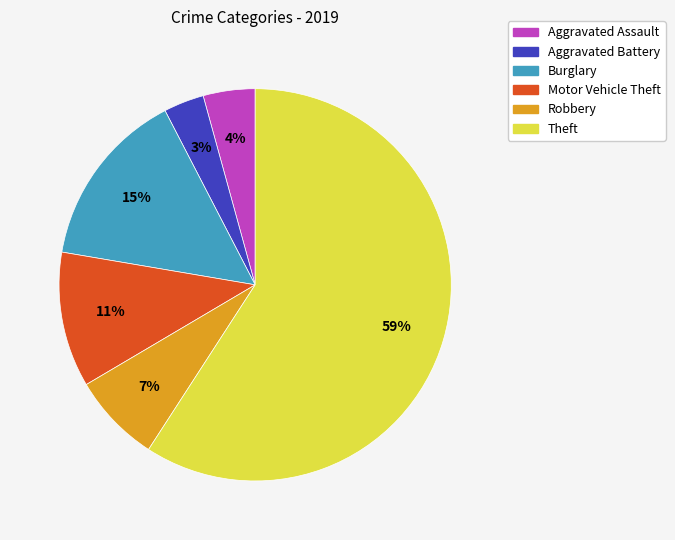

Count the number of slices in the pie.

6